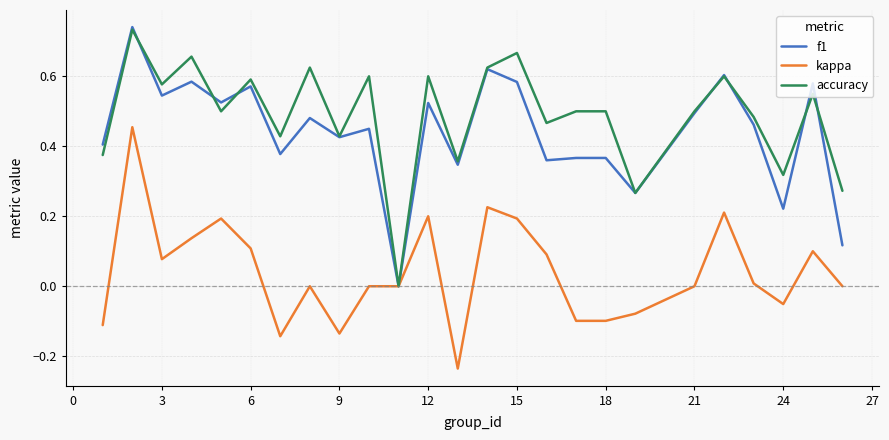

Which series has the largest total across all categories?

accuracy